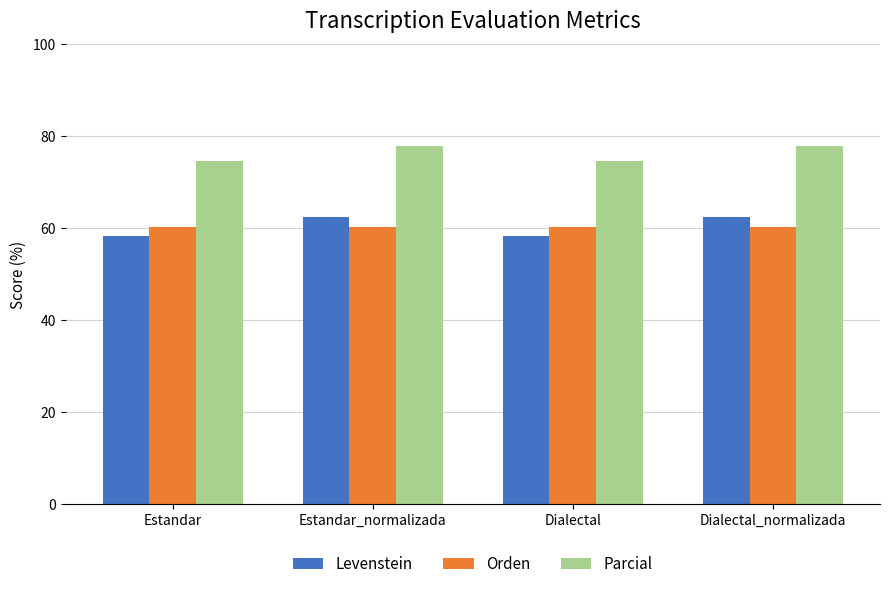

Is it true that Orden equals 60.2 at Dialectal?

True